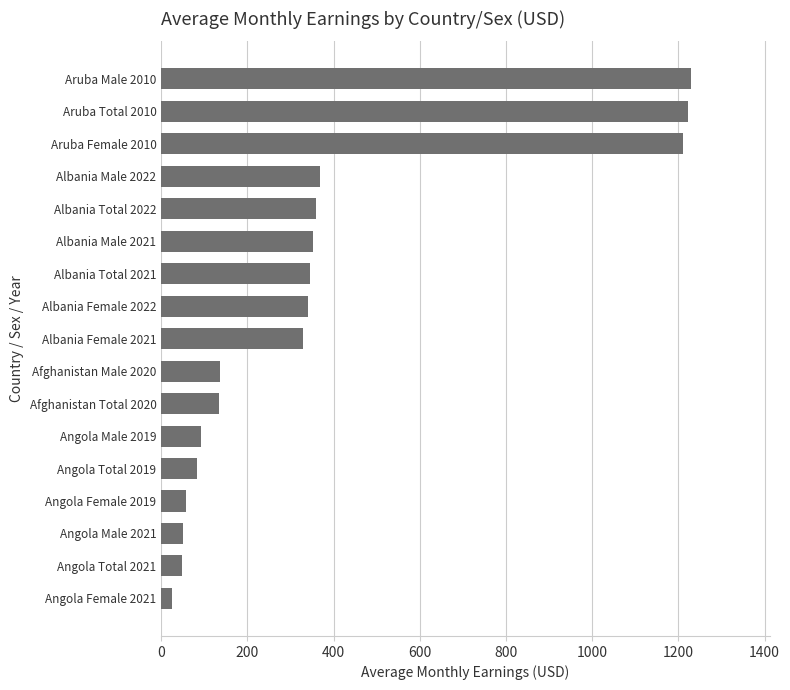

What is the difference between the second highest and minimum values?

1196.2